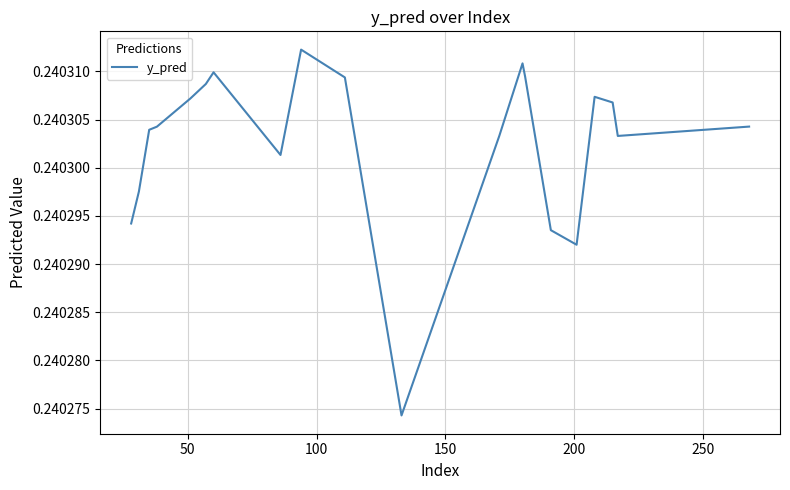

How many points are lower than both their immediate neighbors (excluding endpoints)?

4